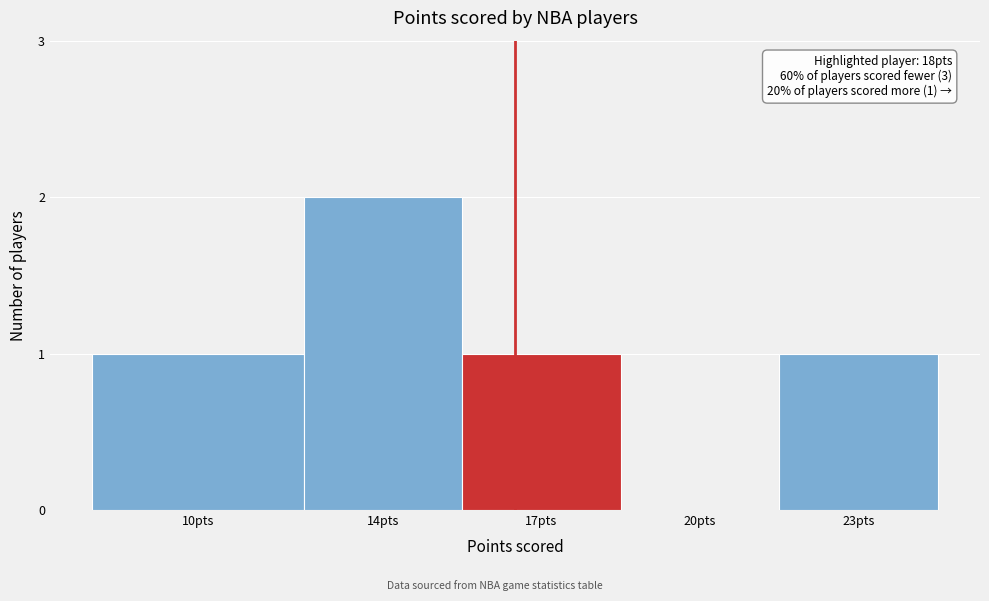

Reading left to right, transcribe all the data shown in this chart.

10pts=1	14pts=2	17pts=1	20pts=0	23pts=1